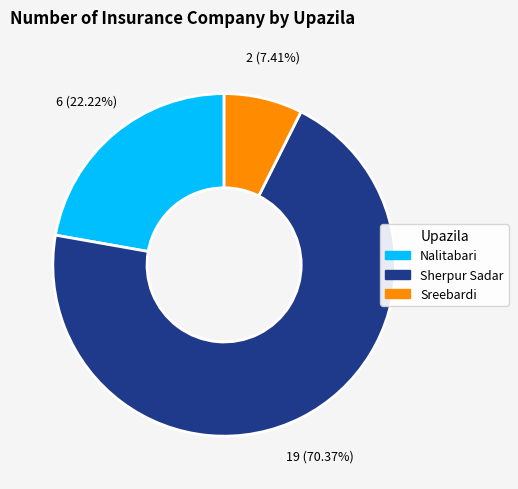

Rank the categories by value from lowest to highest.

Sreebardi, Nalitabari, Sherpur Sadar